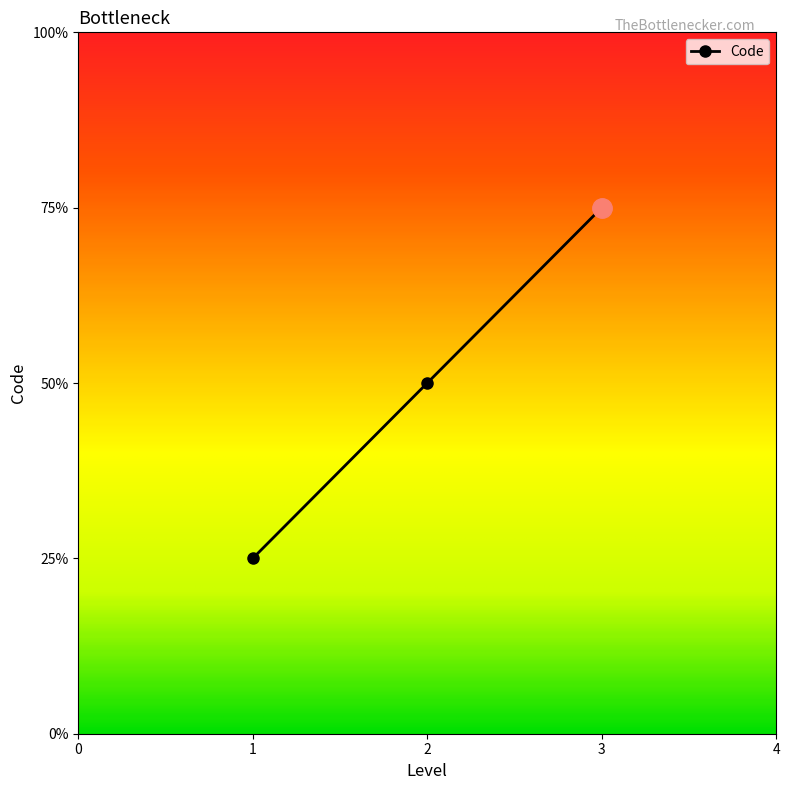

List the labels in order of value, largest first.

3, 2, 1